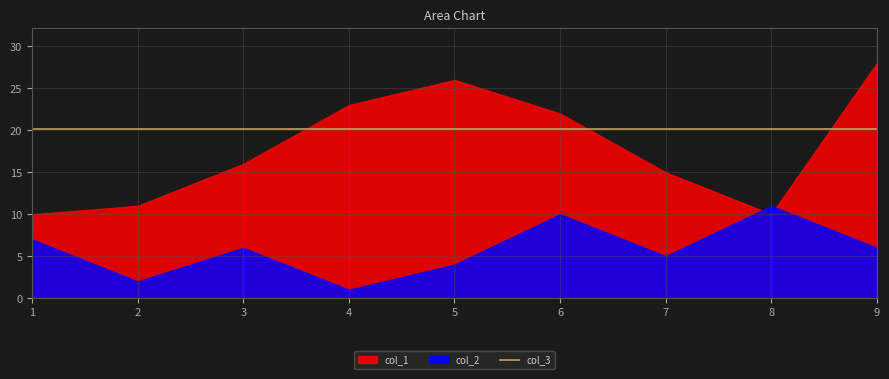

What are all the series names shown in the legend?

col_1, col_2, col_3